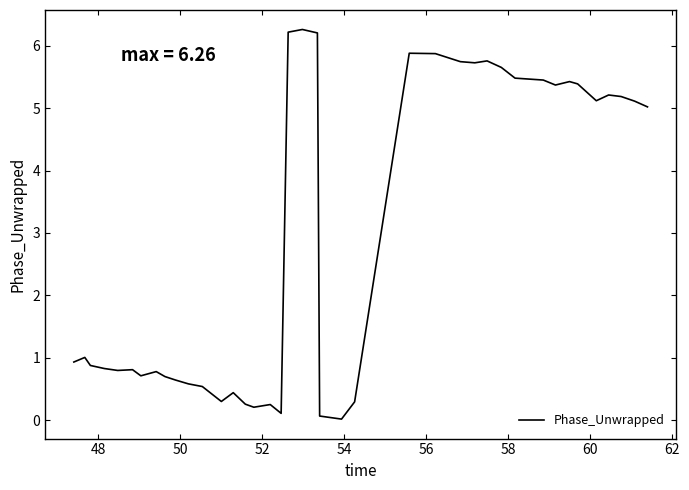

What is the maximum value shown in the chart?

6.3